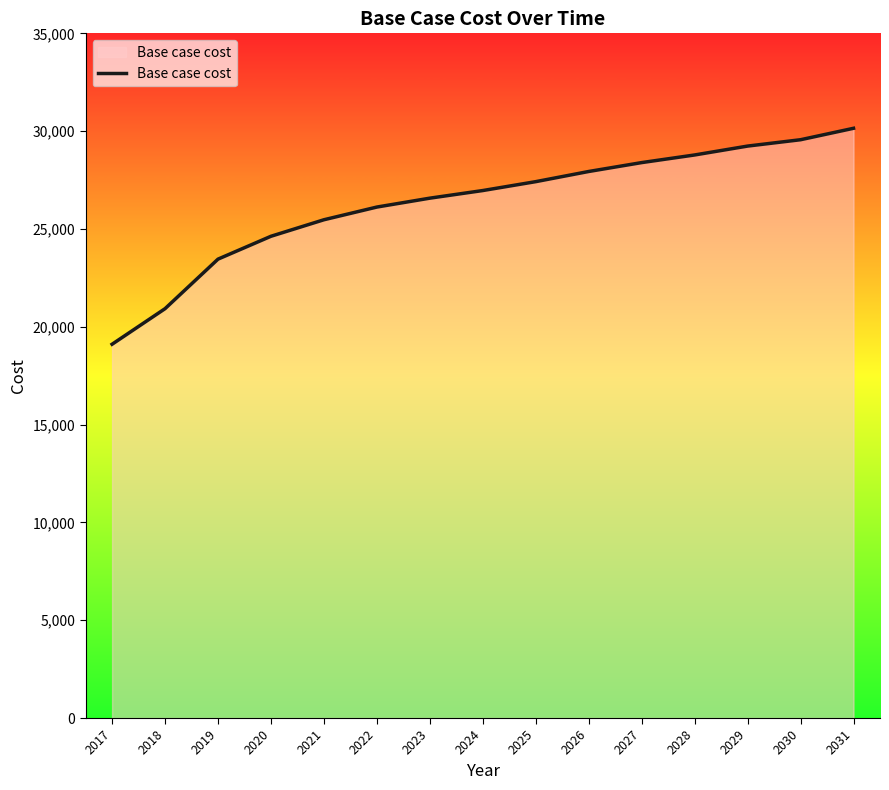

Rank the categories by value from lowest to highest.

2017, 2018, 2019, 2020, 2021, 2022, 2023, 2024, 2025, 2026, 2027, 2028, 2029, 2030, 2031